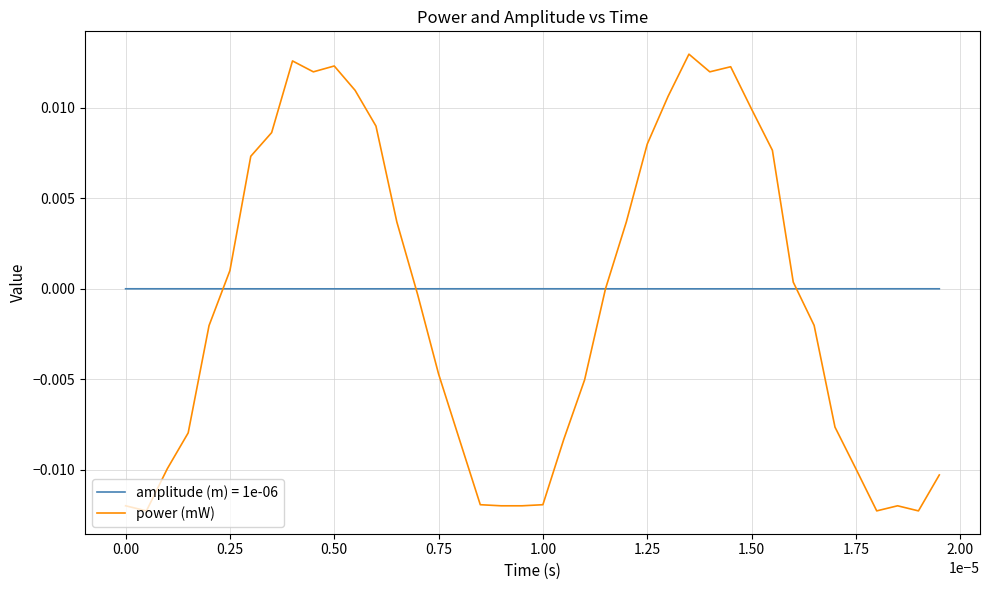

Which series has the widest spread of values?

power (mW)